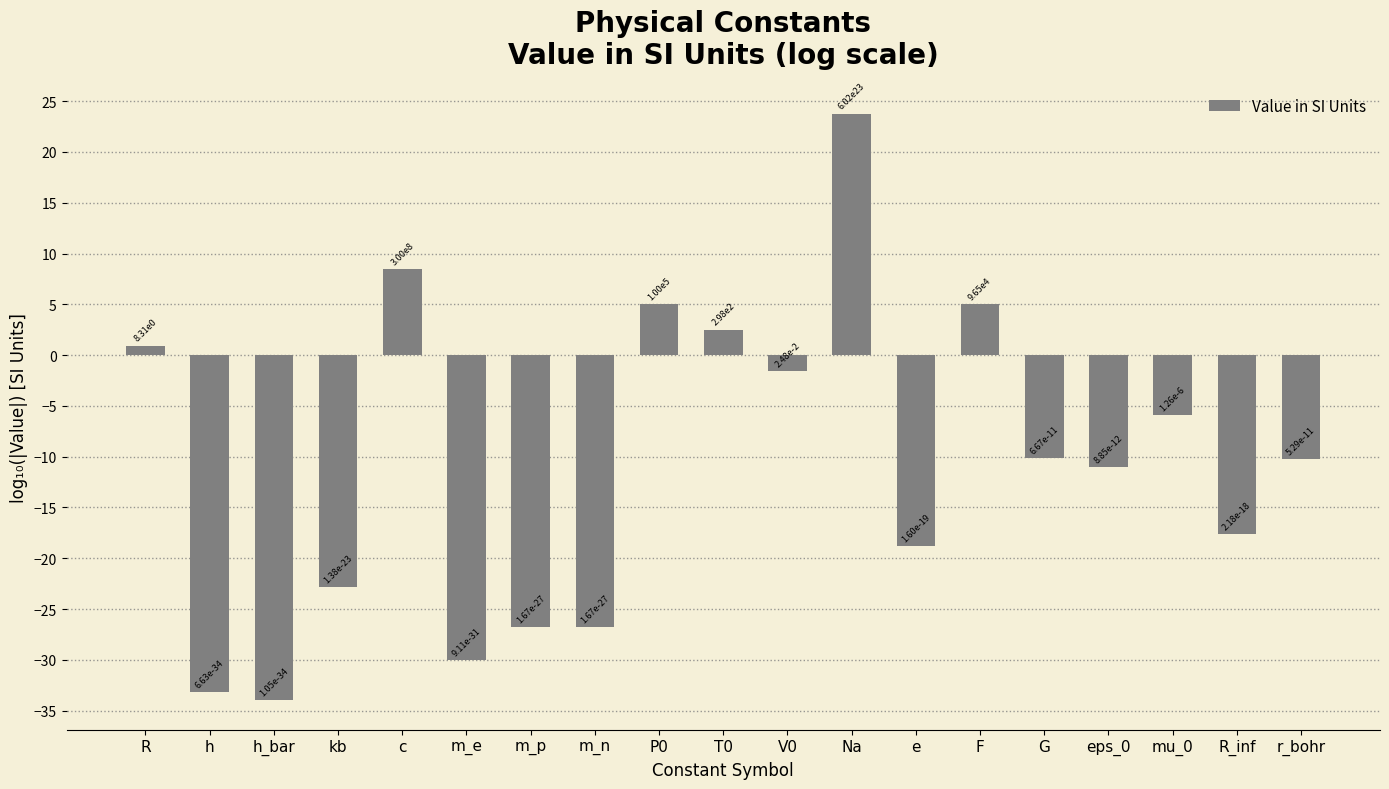

Is it true that the value at mu_0 is -3.5?

False